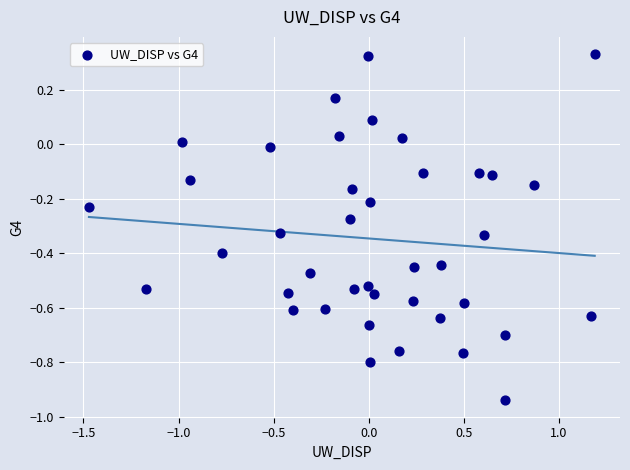

What is the range of X values (max minus min)?

2.7